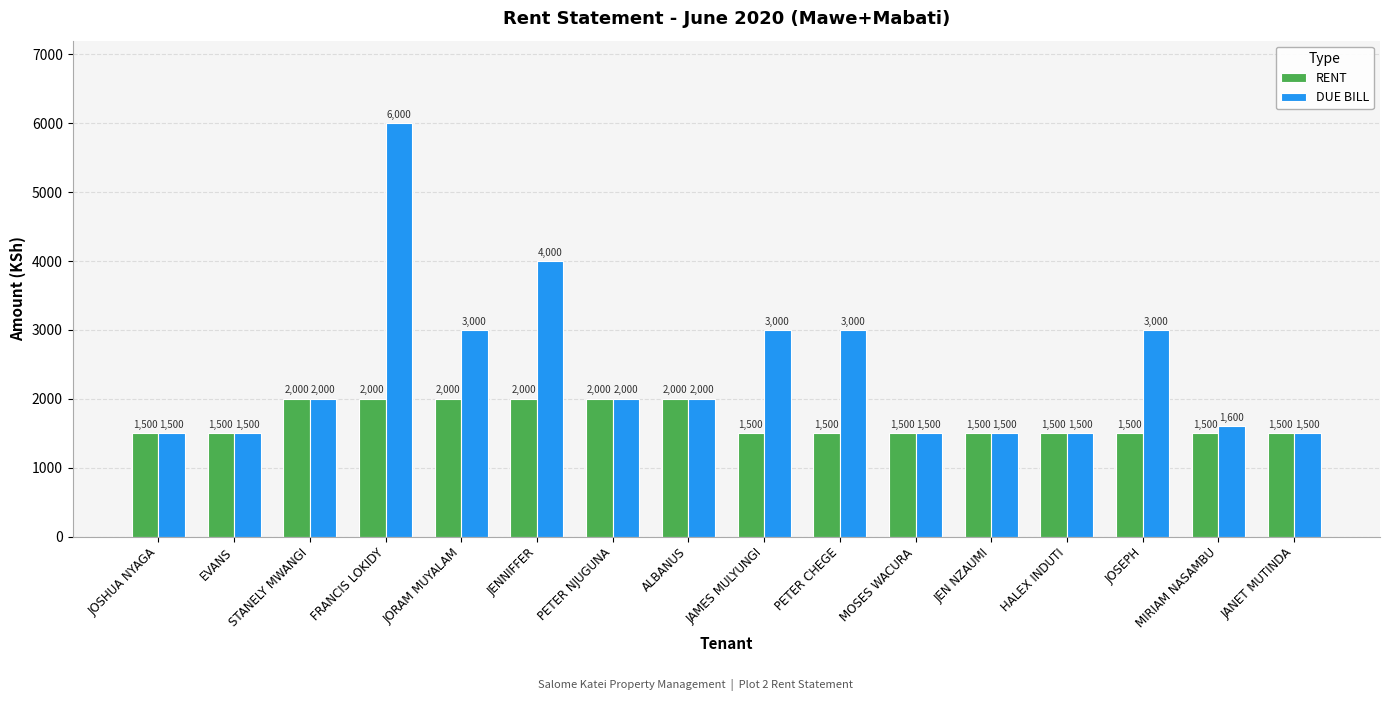

Reading left to right, extract all data points from this chart.

RENT: JOSHUA NYAGA=1500	EVANS=1500	STANELY MWANGI=2000	FRANCIS LOKIDY=2000	JORAM MUYALAM=2000	JENNIFFER=2000	PETER NJUGUNA=2000	ALBANUS=2000	JAMES MULYUNGI=1500	PETER CHEGE=1500	MOSES WACURA=1500	JEN NZAUMI=1500	HALEX INDUTI=1500	JOSEPH=1500	MIRIAM NASAMBU=1500	JANET MUTINDA=1500
DUE BILL: JOSHUA NYAGA=1500	EVANS=1500	STANELY MWANGI=2000	FRANCIS LOKIDY=6000	JORAM MUYALAM=3000	JENNIFFER=4000	PETER NJUGUNA=2000	ALBANUS=2000	JAMES MULYUNGI=3000	PETER CHEGE=3000	MOSES WACURA=1500	JEN NZAUMI=1500	HALEX INDUTI=1500	JOSEPH=3000	MIRIAM NASAMBU=1600	JANET MUTINDA=1500